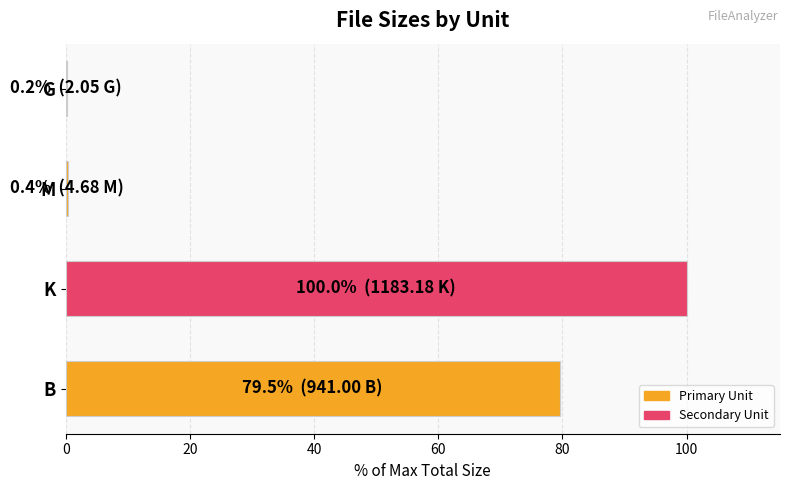

At which label is the value closest to 50?

B